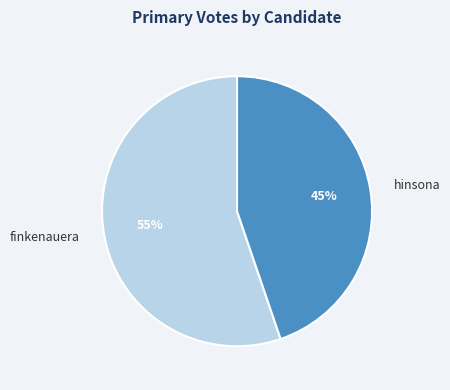

Which slice is the smallest?

hinsona